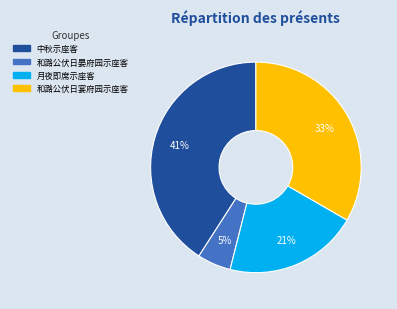

Is there a majority slice in this chart?

No